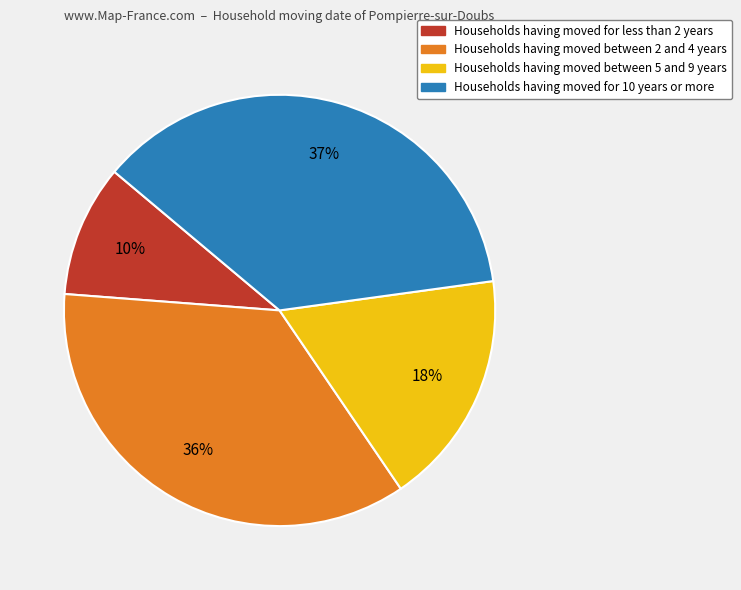

What is the ratio of the value at Households having moved between 2 and 4 years to the value at Households having moved between 5 and 9 years?

2.0